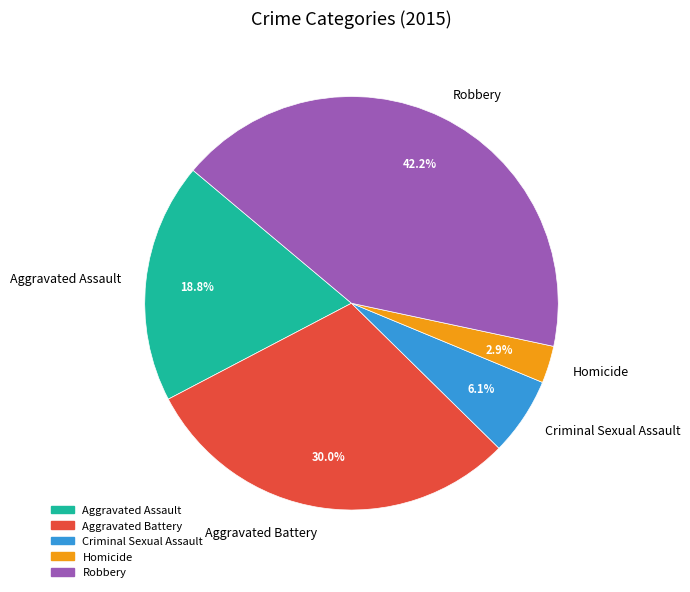

Rank the categories by value from highest to lowest.

Robbery, Aggravated Battery, Aggravated Assault, Criminal Sexual Assault, Homicide